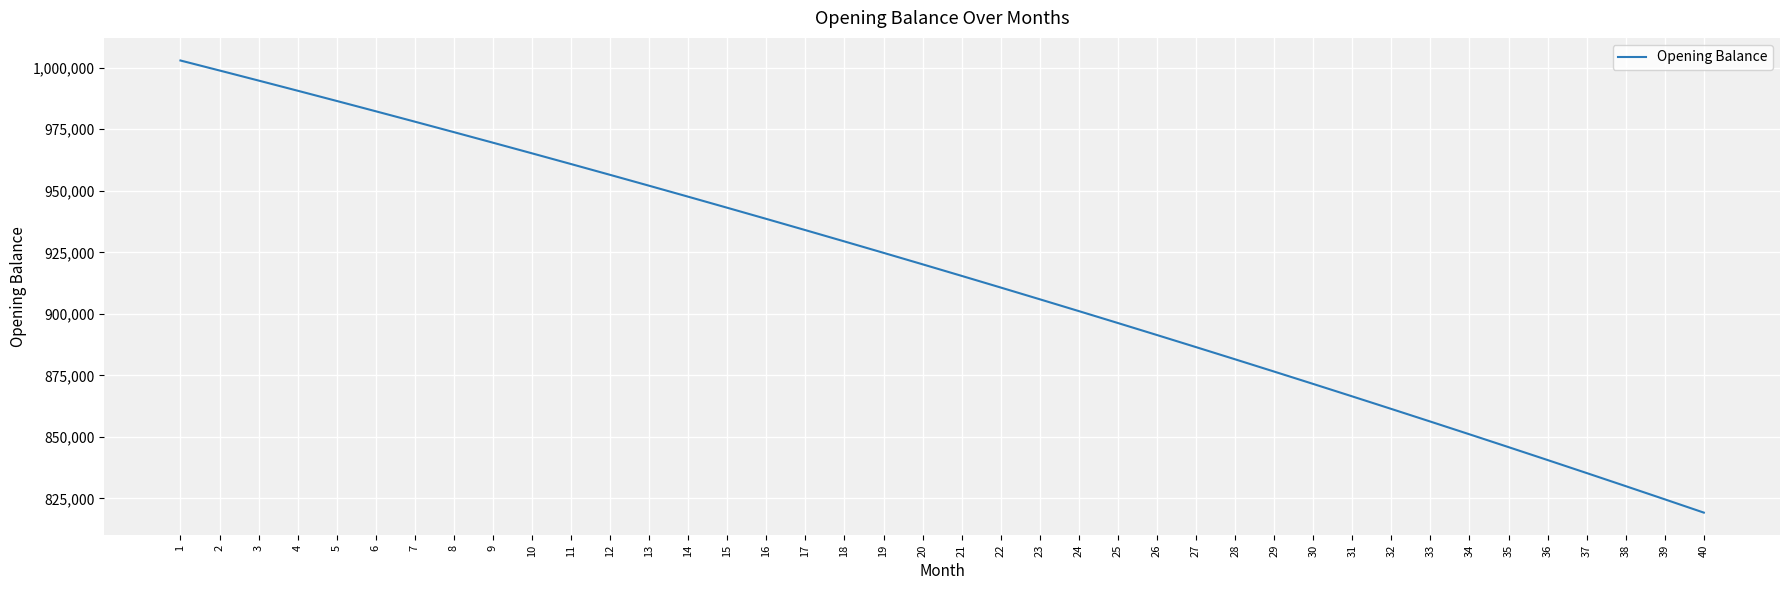

Reading left to right, transcribe all the data shown in this chart.

1002916.7	998856.8	994764.8	990640.4	986483.4	982293.8	978071.3	973815.9	969527.3	965205.4	960850.1	956461.1	952038.4	947581.7	943091.0	938566.0	934006.5	929412.5	924783.7	920120.0	915421.3	910687.3	905917.9	901113.0	896272.3	891395.7	886483.0	881534.1	876548.8	871526.9	866468.3	861372.7	856240.0	851070.1	845862.7	840617.7	835335.0	830014.2	824655.3	819258.1